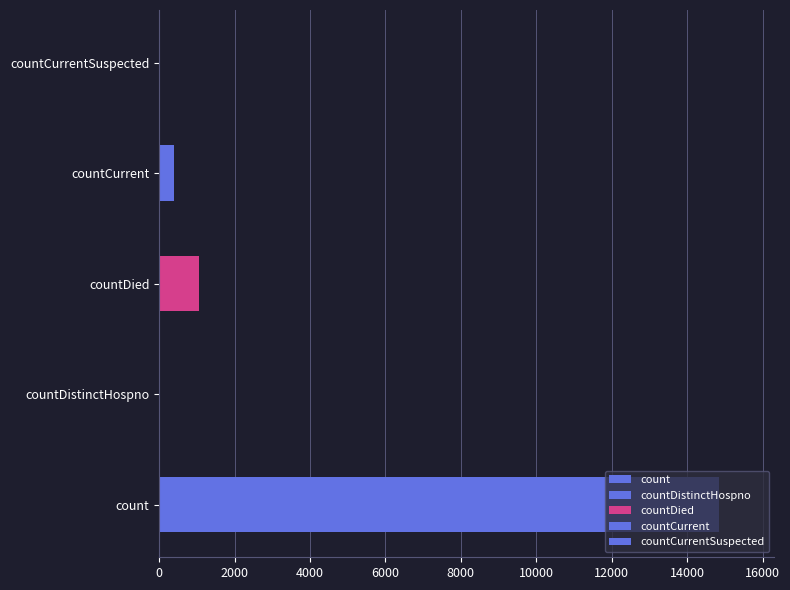

Rank the categories by value from lowest to highest.

countDistinctHospno, countCurrentSuspected, countCurrent, countDied, count